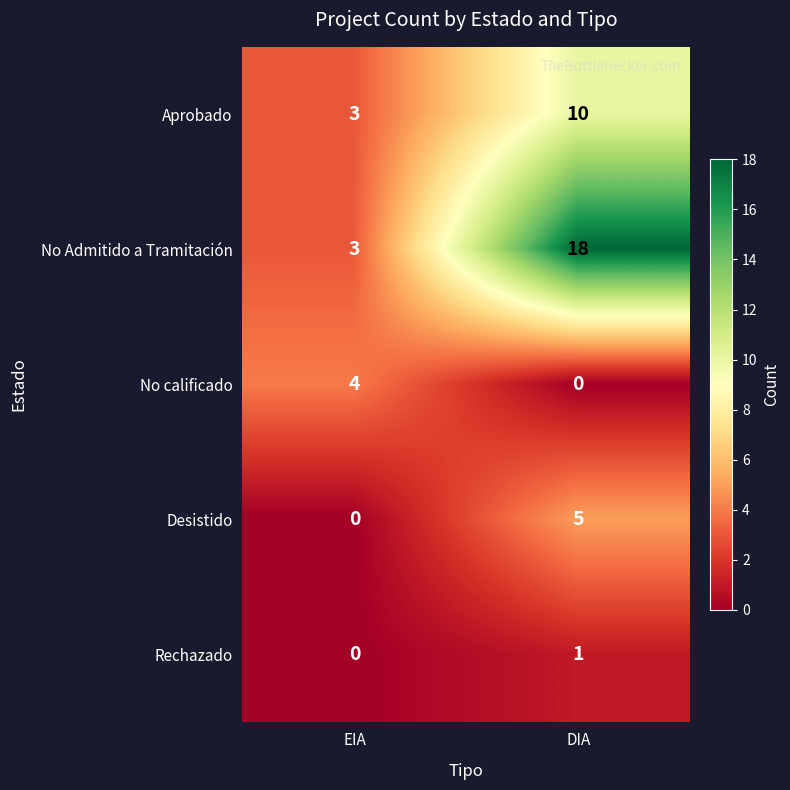

Reading right to left, extract all data points from this chart.

Aprobado: 10	3
No Admitido a Tramitación: 18	3
No calificado: 0	4
Desistido: 5	0
Rechazado: 1	0